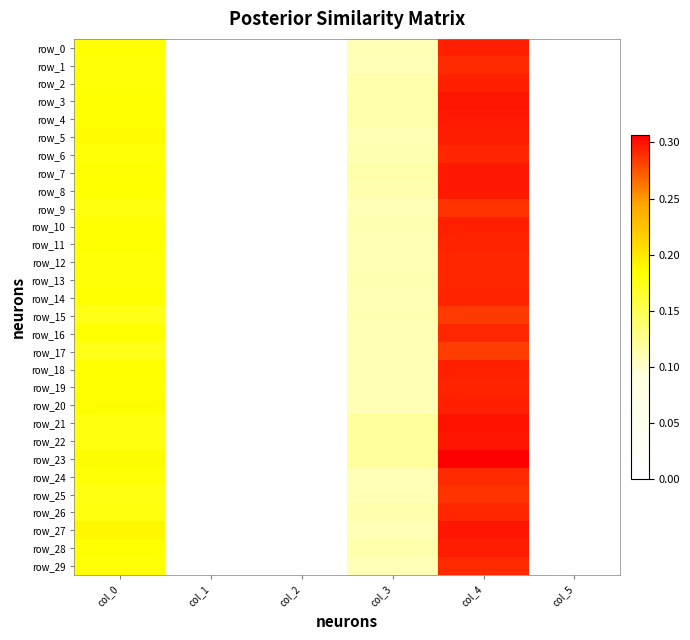

Rank the categories by row_29 value from lowest to highest.

col_1, col_2, col_5, col_3, col_0, col_4